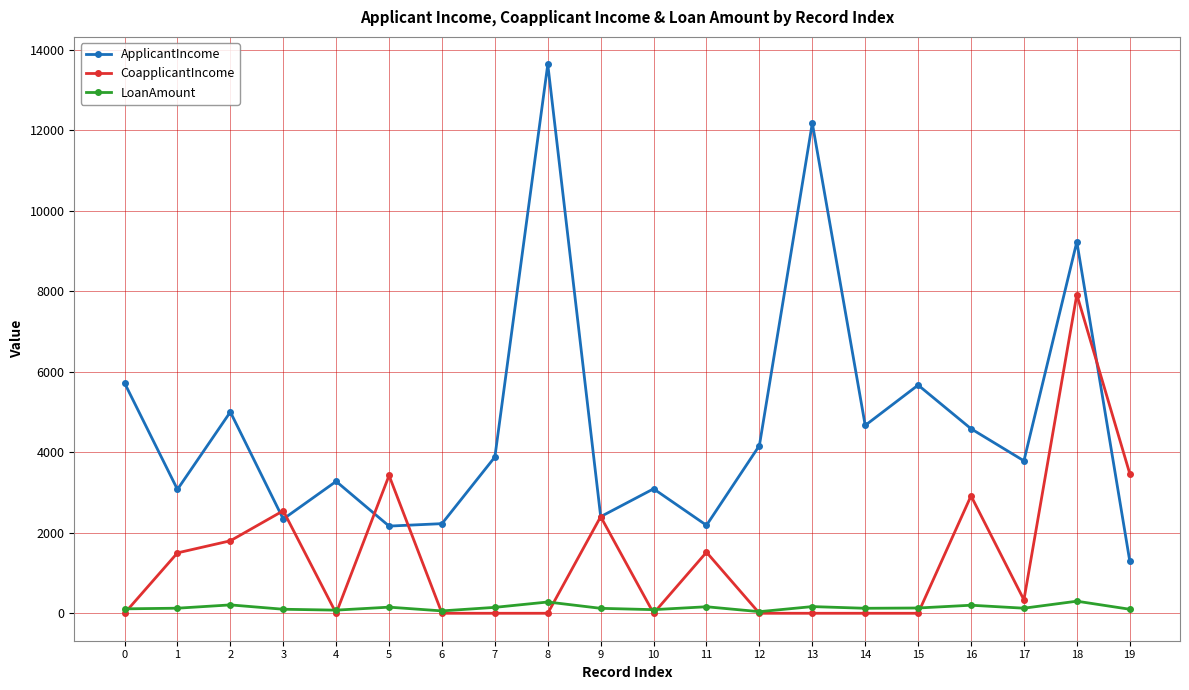

What is the total value across all series at 16?

7699